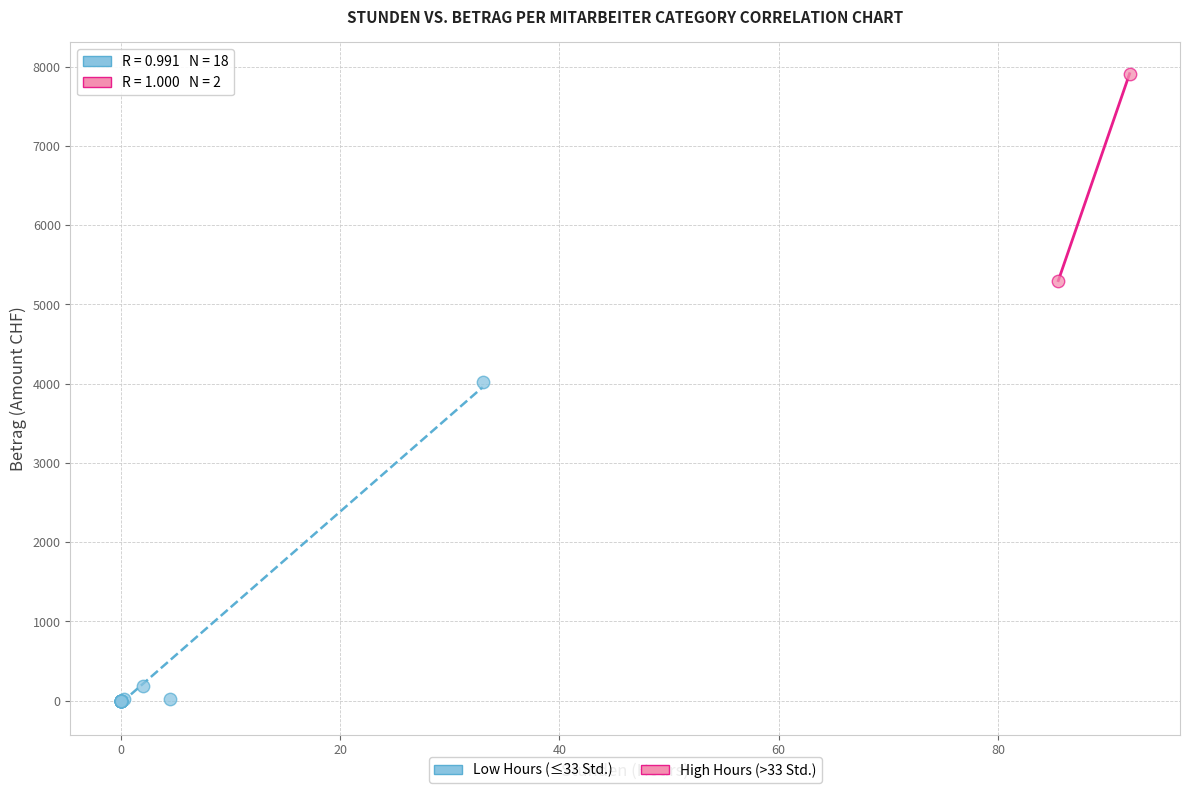

What are all the series names shown in the legend?

Low Hours (≤33 Std.), High Hours (>33 Std.)